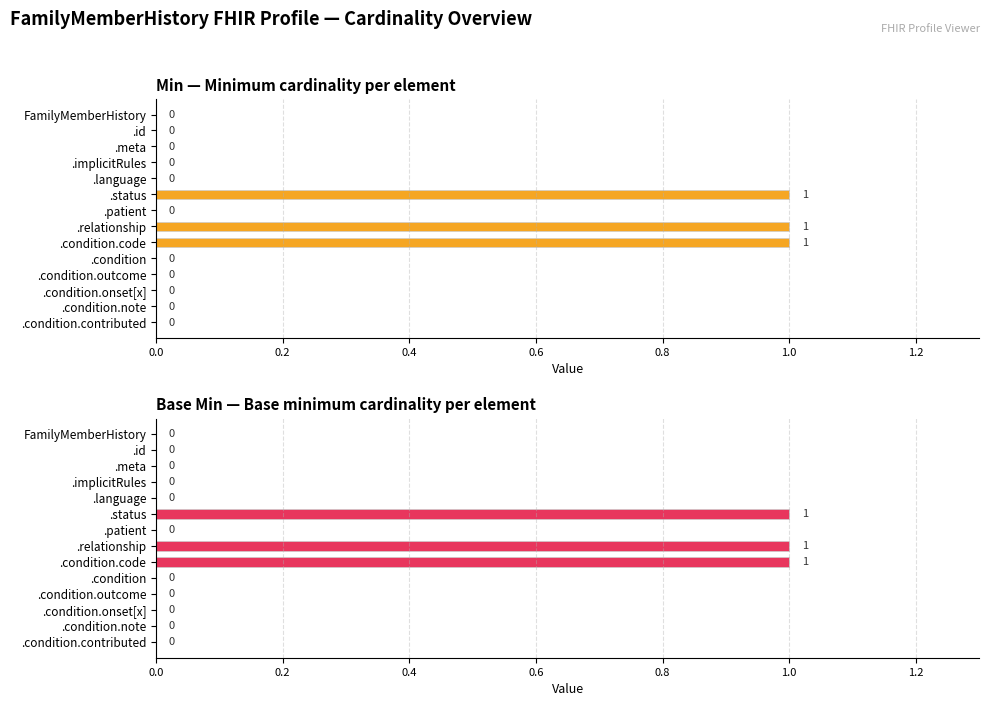

How many data points in Min — Minimum cardinality per element are above 0?

3